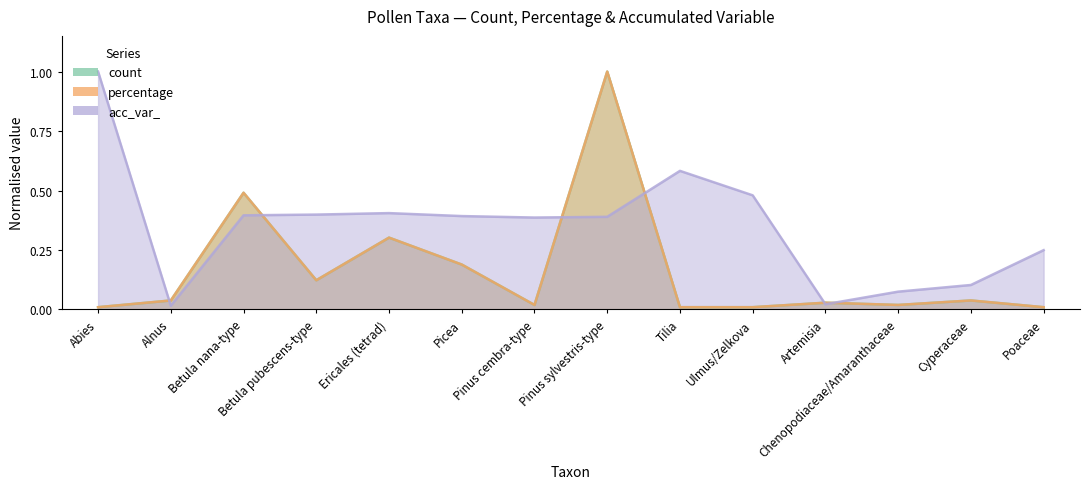

What are all the series names shown in the legend?

count, percentage, acc_var_